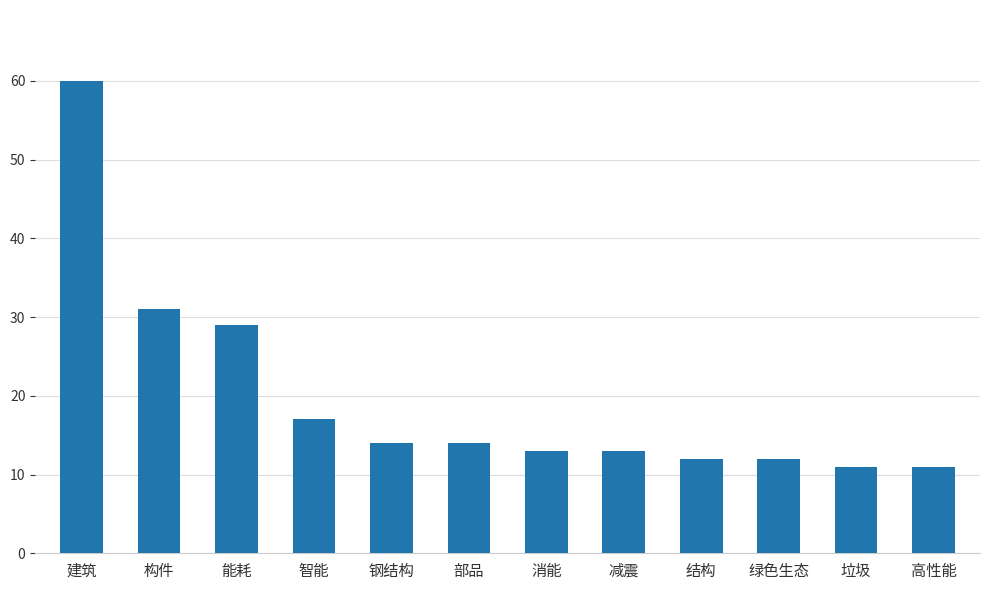

What is the difference between the values at 垃圾 and 构件?

20